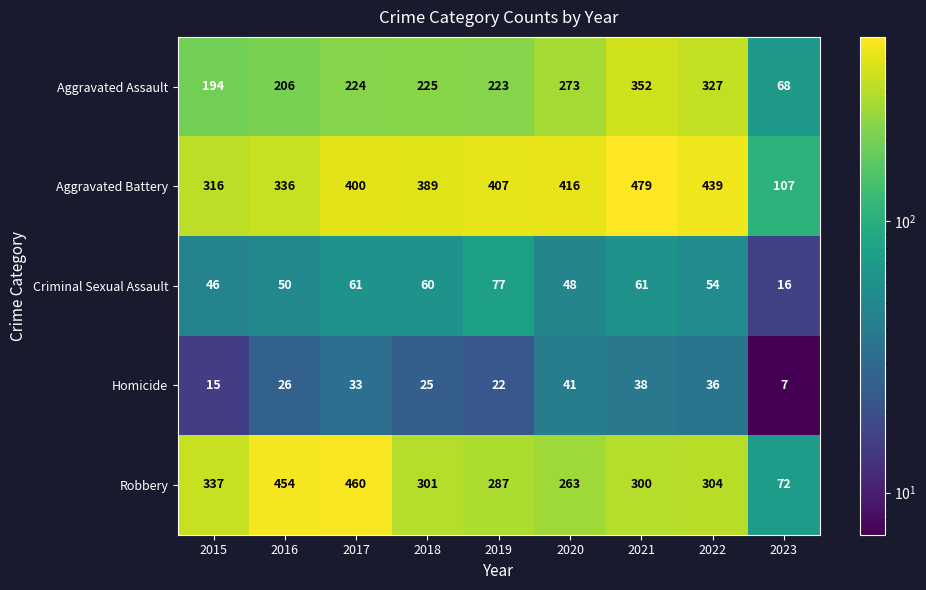

Which series has the largest total across all categories?

Aggravated Battery